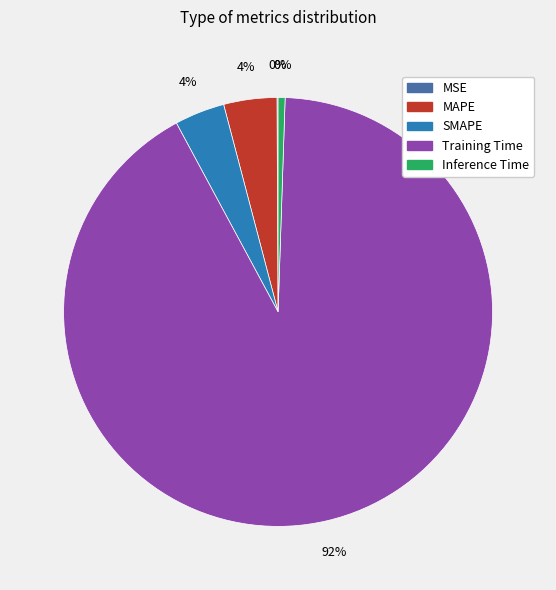

Which category has the biggest portion of the pie?

Training Time